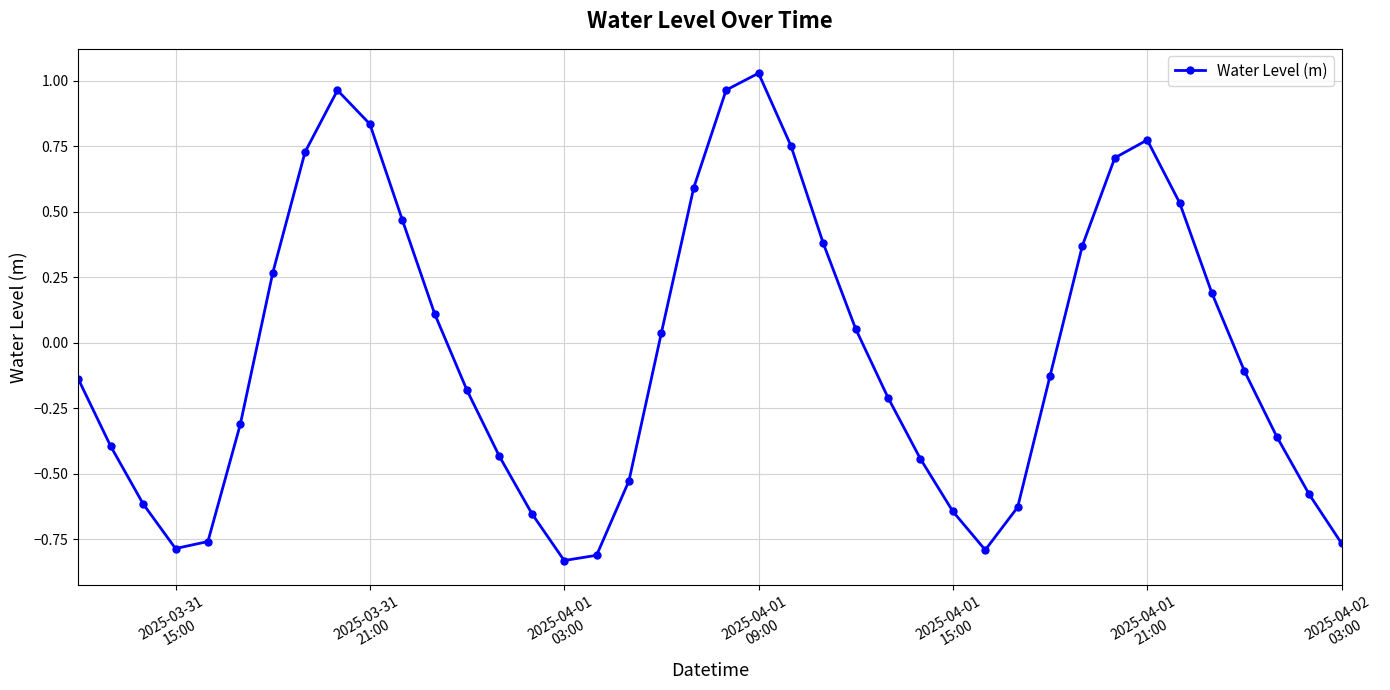

How many interior local valleys (lower than both neighbors) does the data have?

3